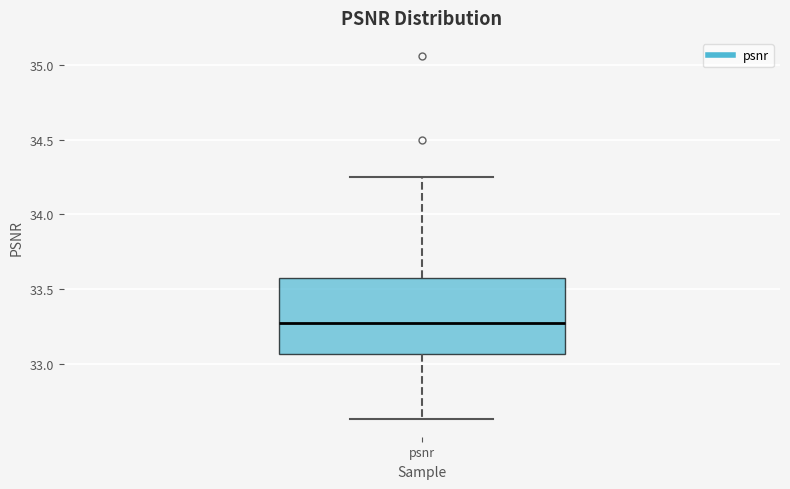

Read this box plot against the y-axis: the position of the median line, the range covered by the box, and the ends of both whiskers. The values are not printed on the chart, so give them approximately, as read against the axis.

median 33.30, box 33.05 to 33.55, whiskers 32.65 to 34.25